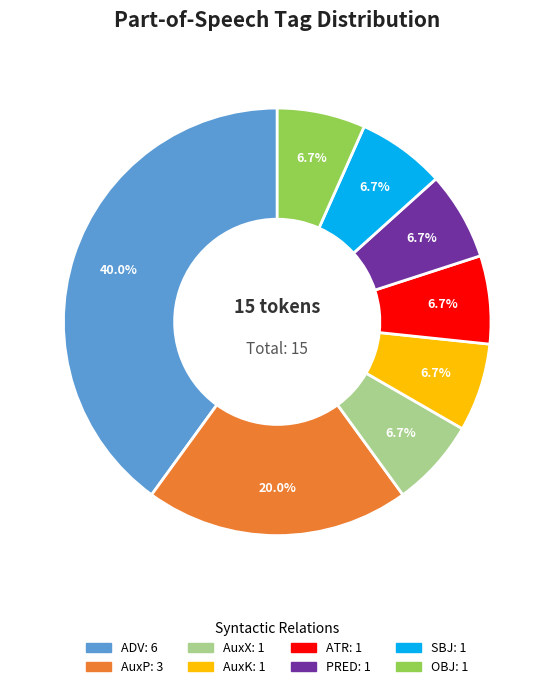

Is there a majority slice in this chart?

No